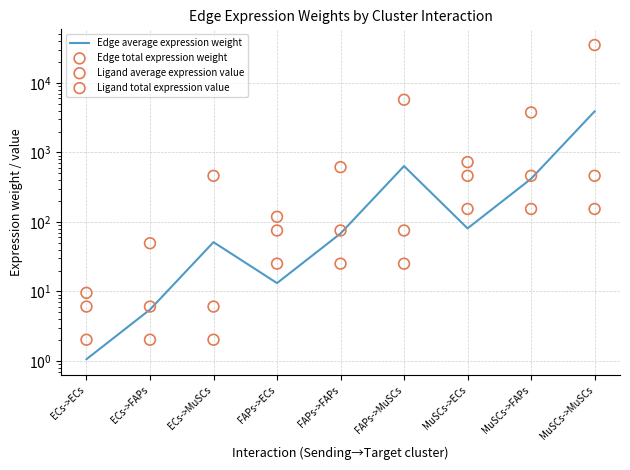

What is the total value across all series at ECs->FAPs?

63.0